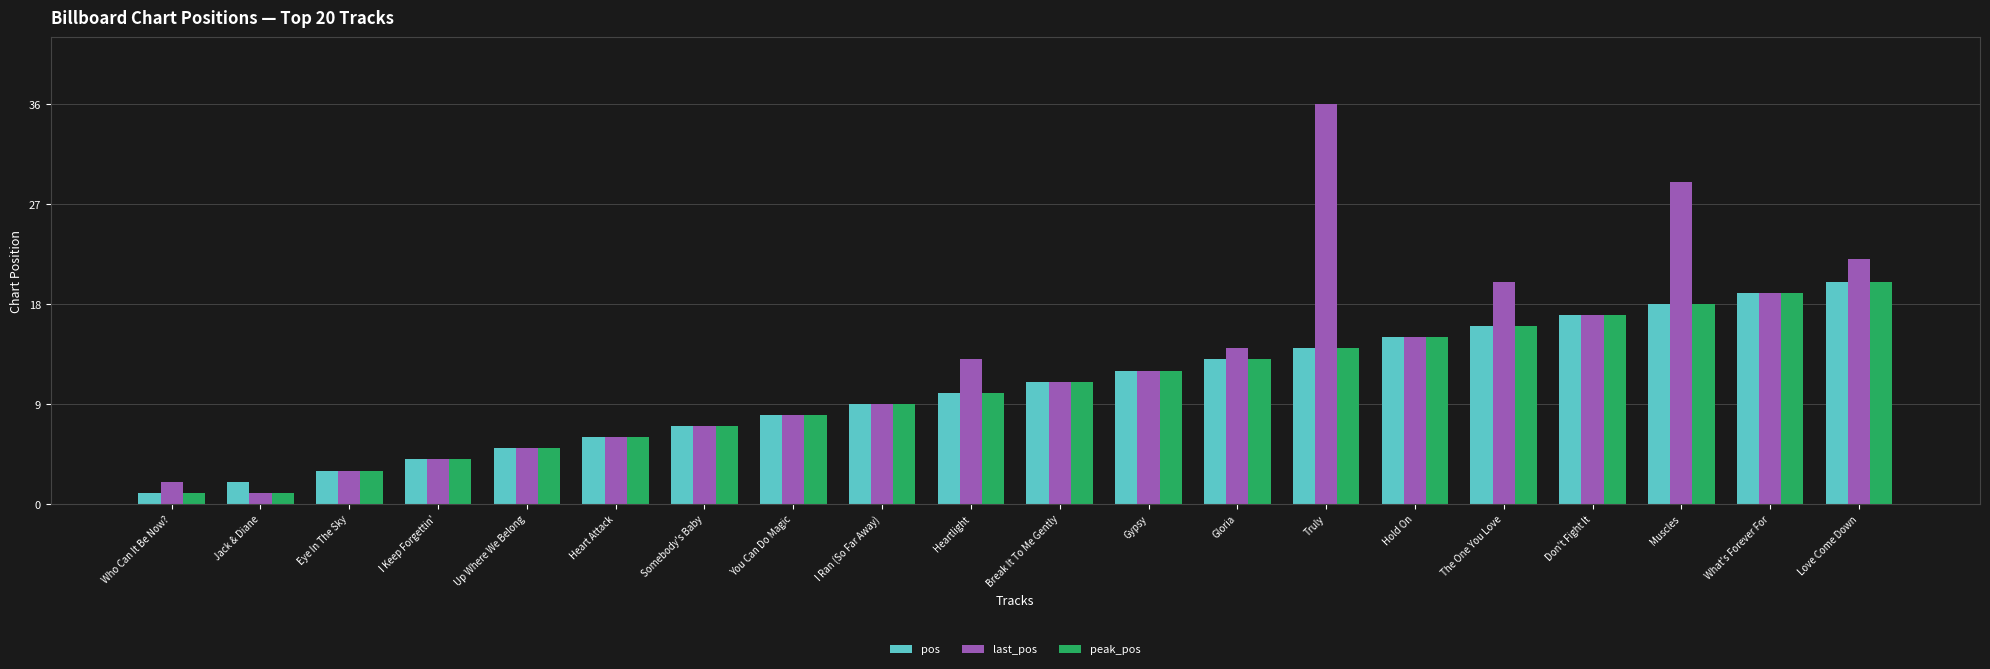

Which series has the largest range (max minus min)?

last_pos